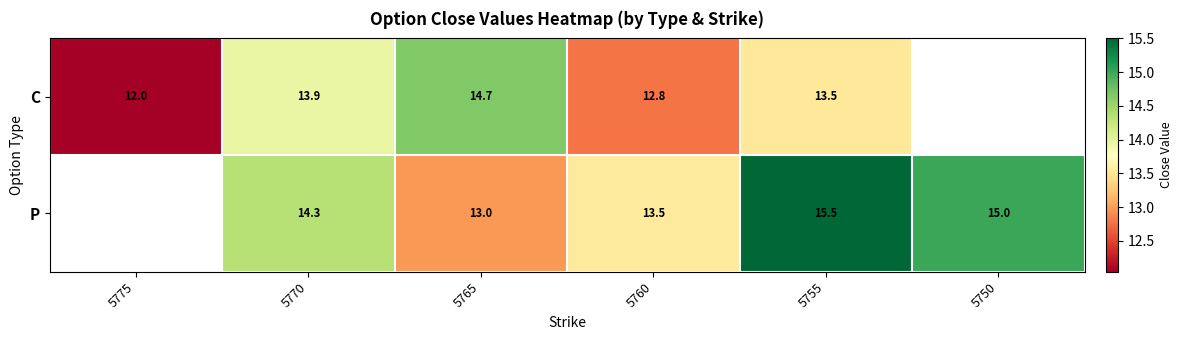

At which category does the chart reach its peak across all series?

5755